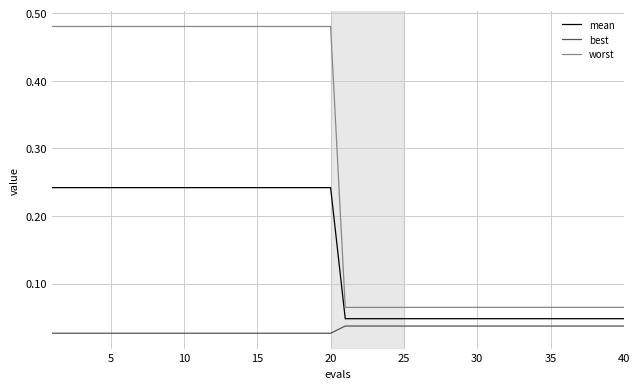

Rank the series by their maximum value, from lowest to highest.

best, mean, worst